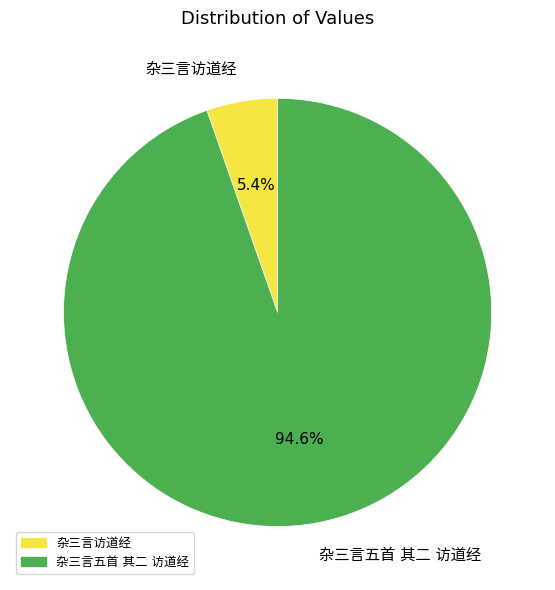

Is there any slice that represents more than half of the pie?

Yes